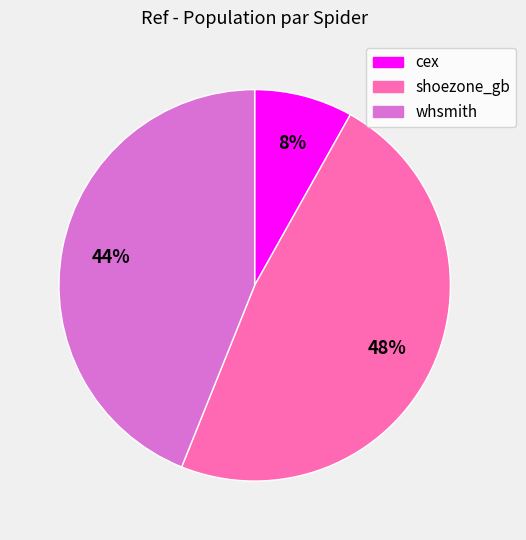

Combined, do shoezone_gb and whsmith account for over 50%?

Yes